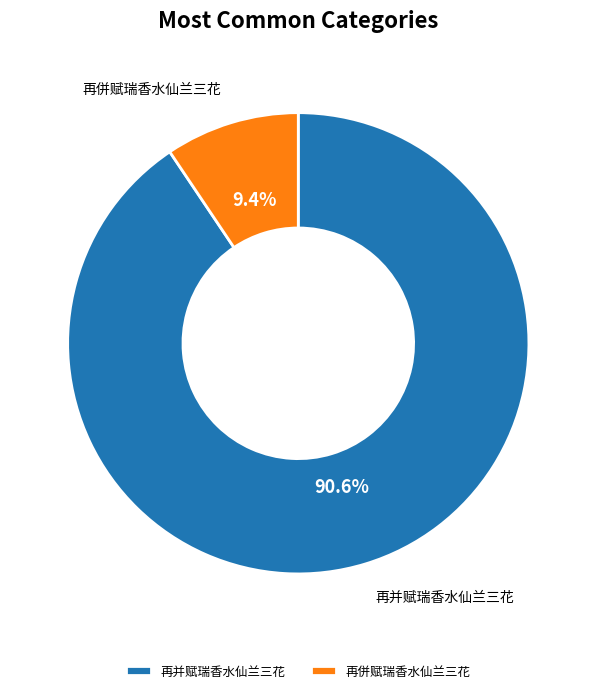

Is there any slice that represents more than half of the pie?

Yes